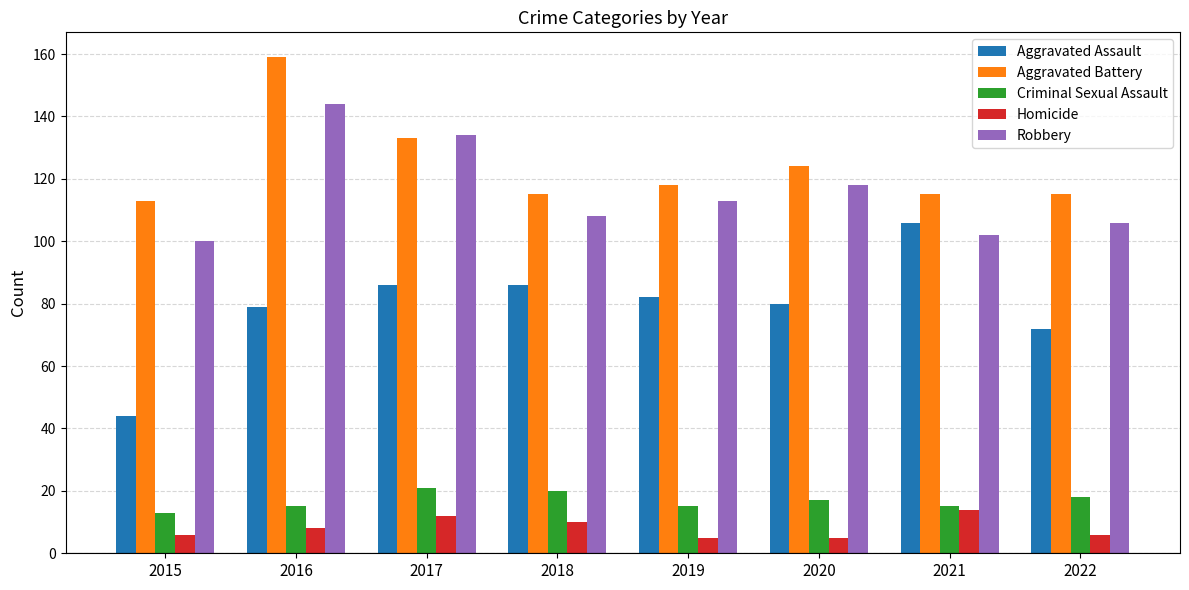

List the series in order of their peak value, lowest first.

Homicide, Criminal Sexual Assault, Aggravated Assault, Robbery, Aggravated Battery